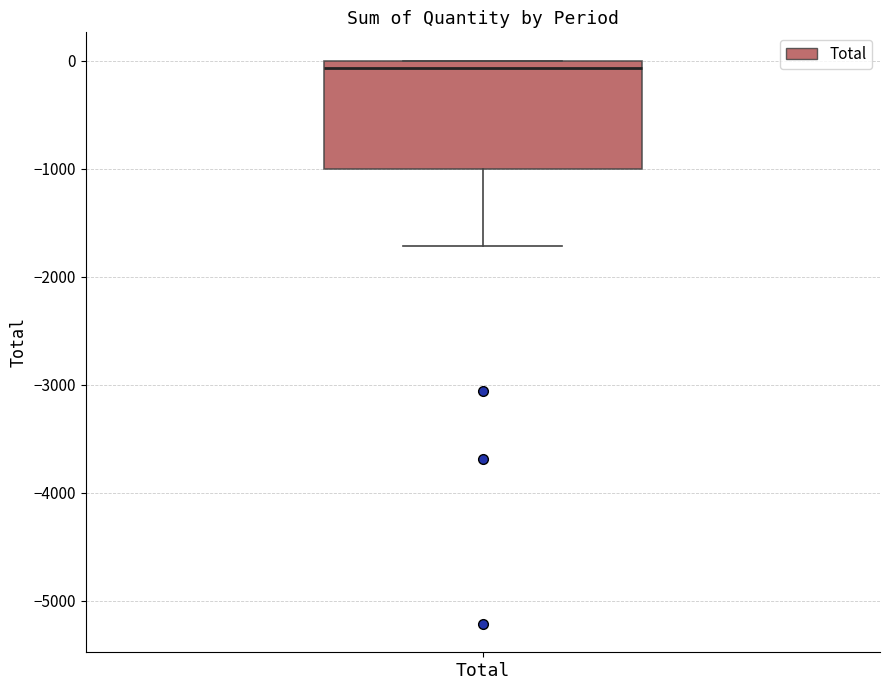

Transcribe this box plot: give where the median line is, the range the box spans, and where the two whiskers end, as read against the y-axis. The values are not printed on the chart, so give them approximately, as read against the axis.

median -100, box -1000 to 0, whiskers -1700 to 0